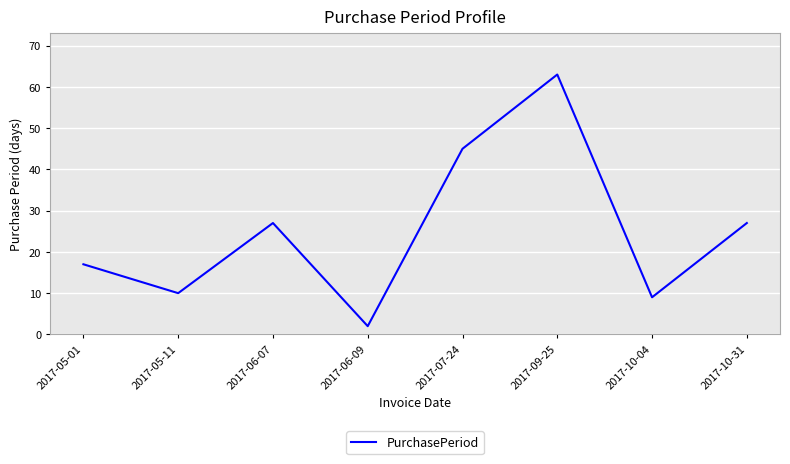

What is the approximate value at 2017-10-31?

27